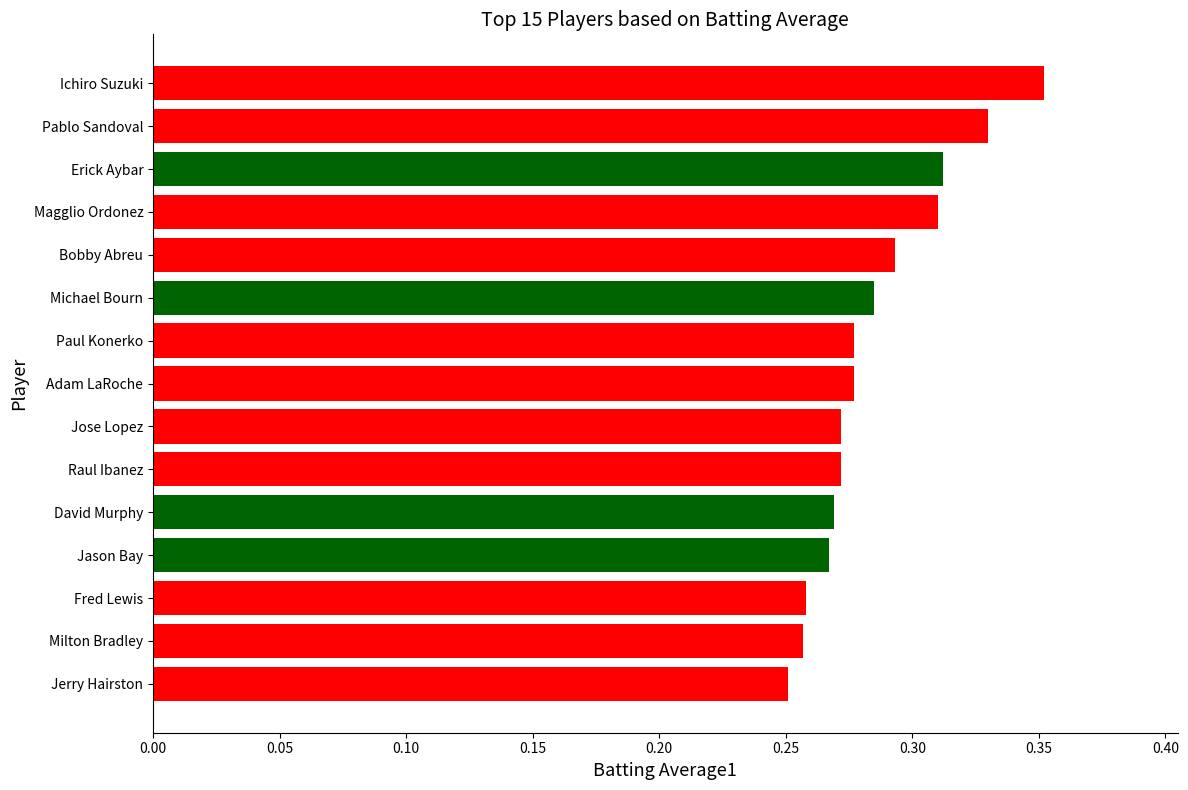

How many bars are there in total?

15